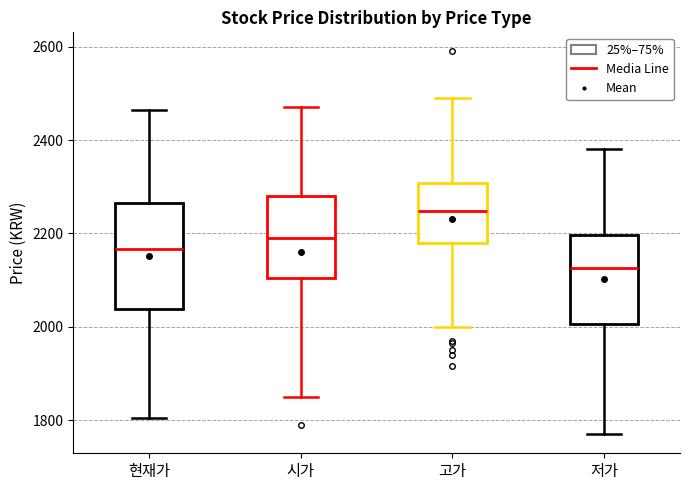

Where does the upper whisker of the box for 고가 end on the y-axis? The values are not printed on the chart, so give them approximately, as read against the axis.

2500